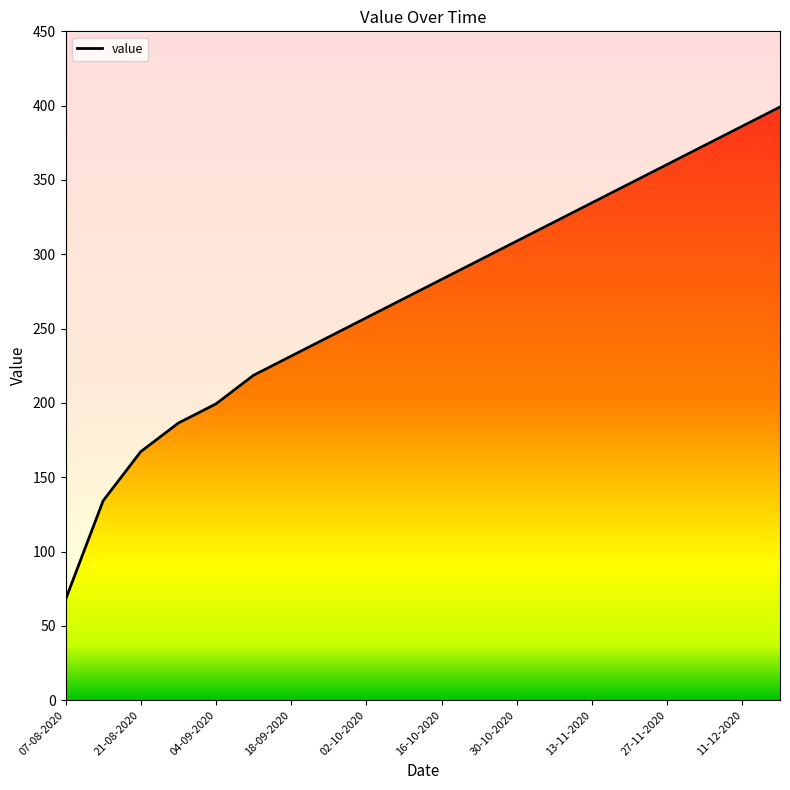

True or false: the data shows 186.4 at 28-08-2020.

True